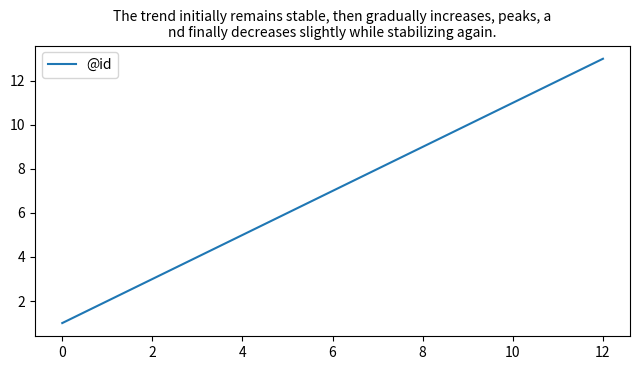

What is the greatest value displayed?

13